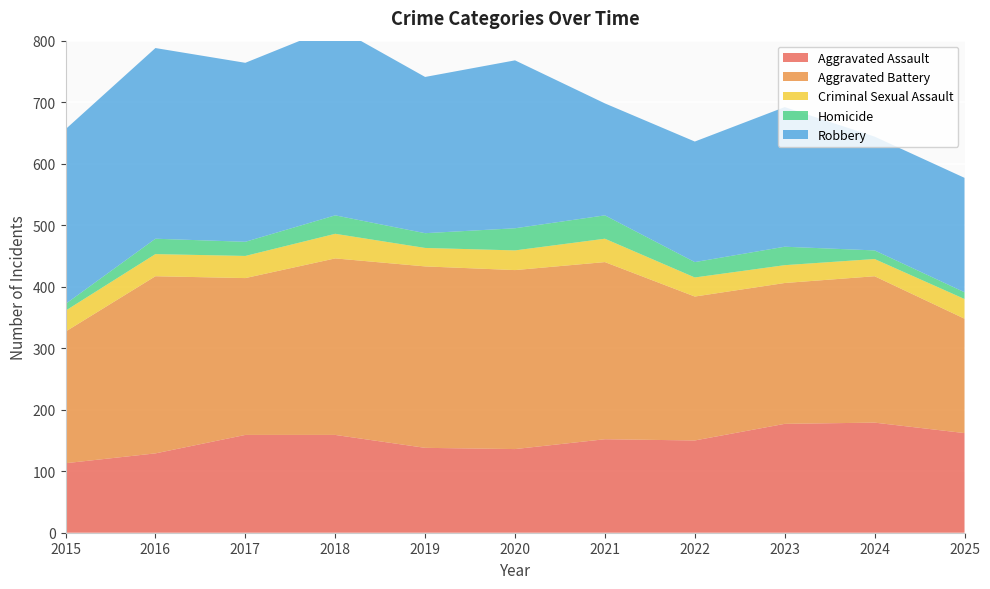

Reading left to right, extract all data points from this chart.

Aggravated Assault: 113	129	159	159	138	136	152	150	177	179	162
Aggravated Battery: 214	288	255	287	295	291	288	234	229	238	186
Criminal Sexual Assault: 34	36	36	40	30	32	38	31	29	28	32
Homicide: 11	25	23	30	24	36	38	25	30	14	11
Robbery: 284	310	291	307	254	273	182	196	227	185	186